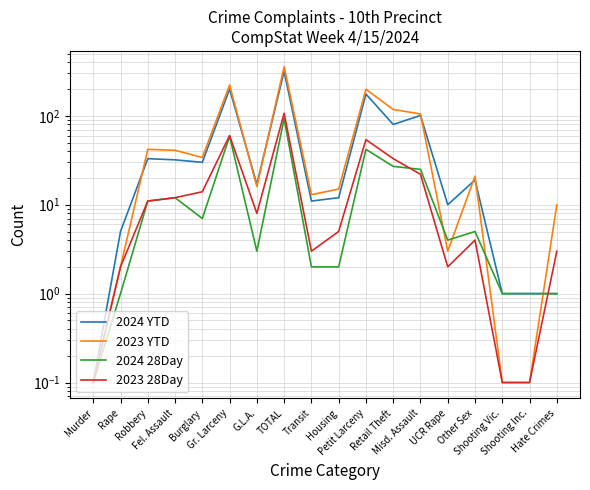

What is the total value across all series at Retail Theft?

258.0